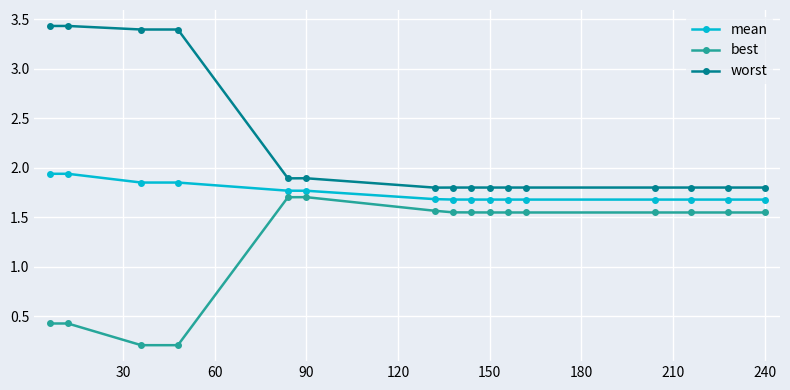

What is the difference between the maximum and minimum values in the mean series?

0.3